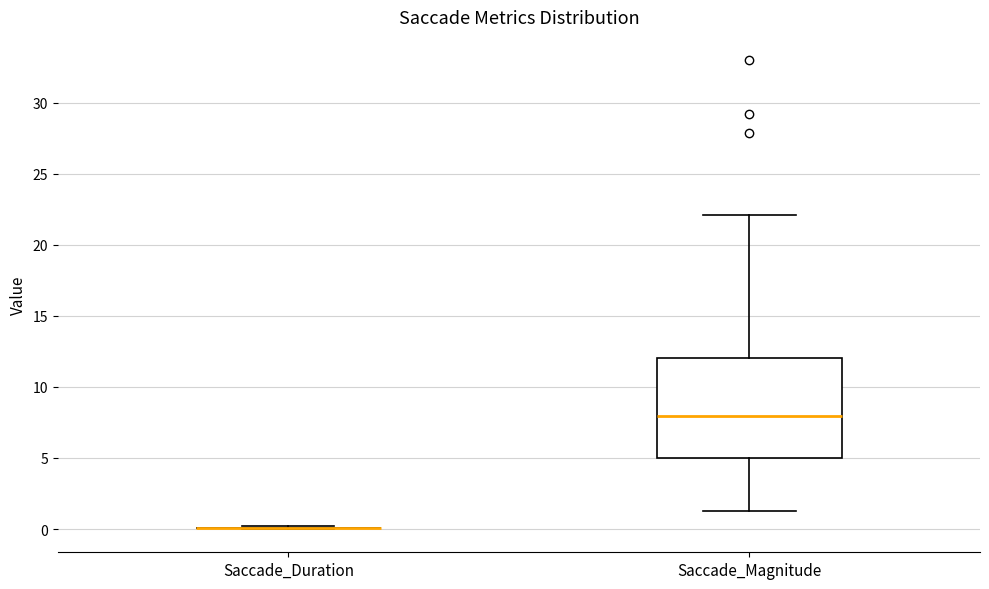

Which box is the tallest, from its lower edge to its upper edge?

Saccade_Magnitude